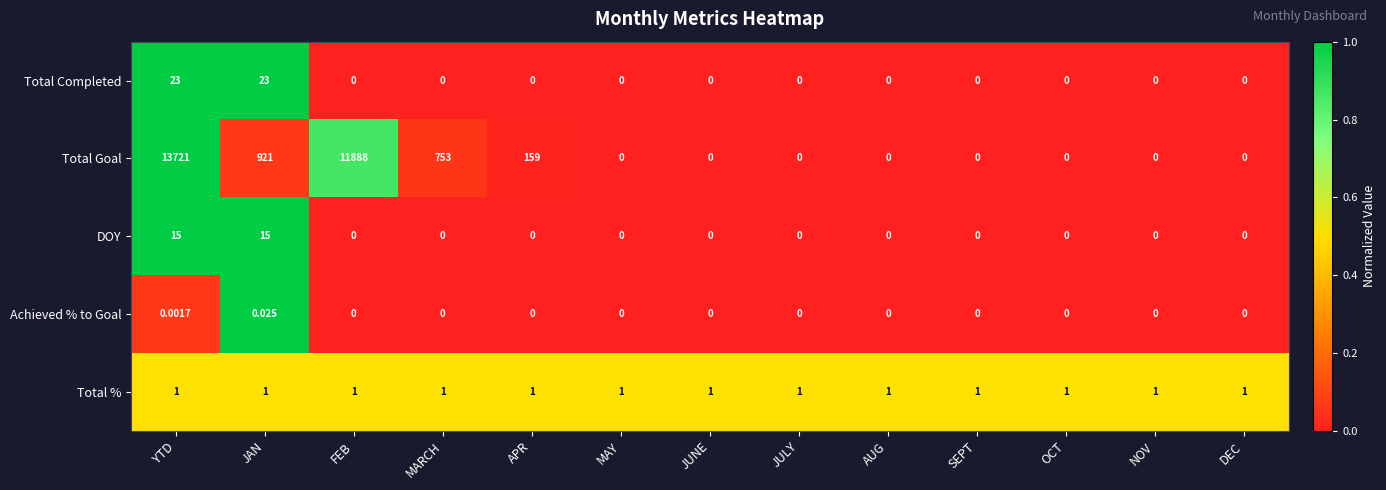

At JAN, list the series in order from smallest to largest.

Achieved % to Goal, Total %, DOY, Total Completed, Total Goal